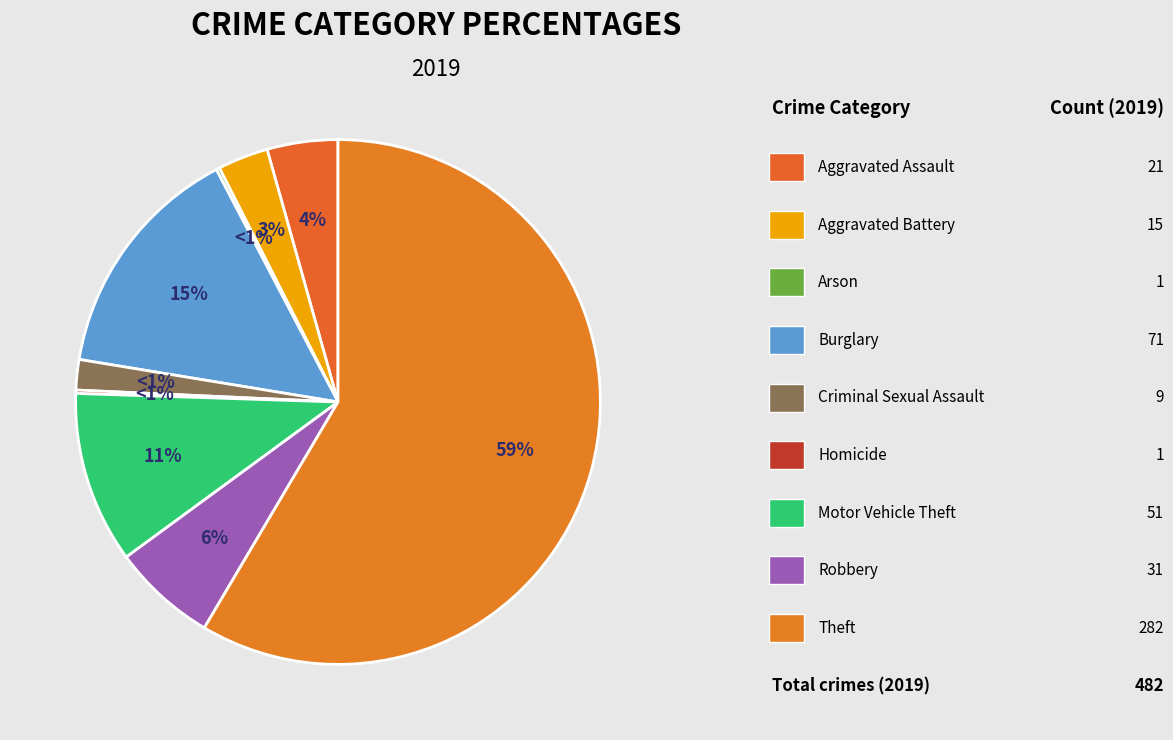

Which slice is the largest?

Theft